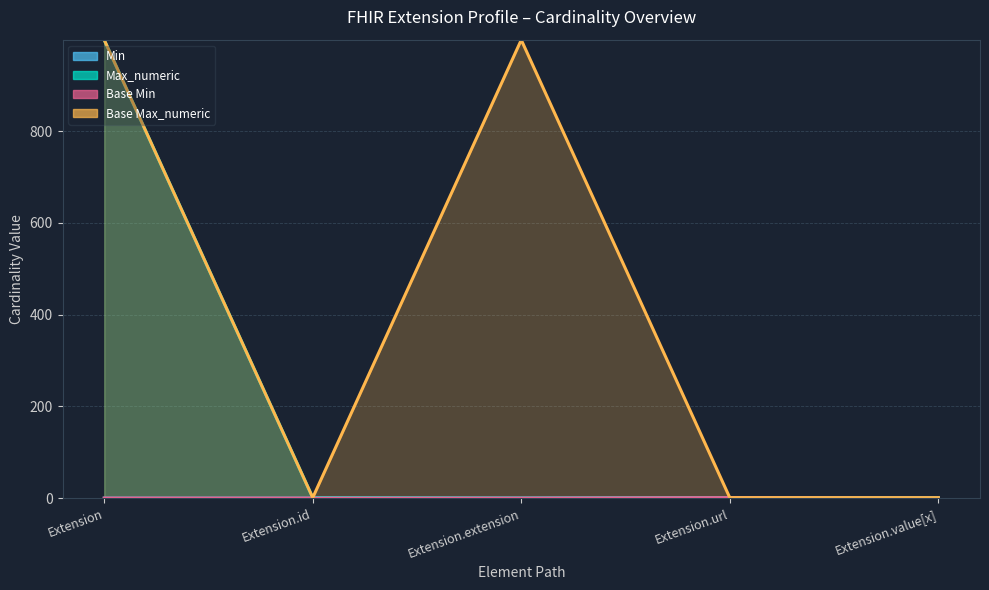

How many Base Max_numeric values are between 1 and 999?

5